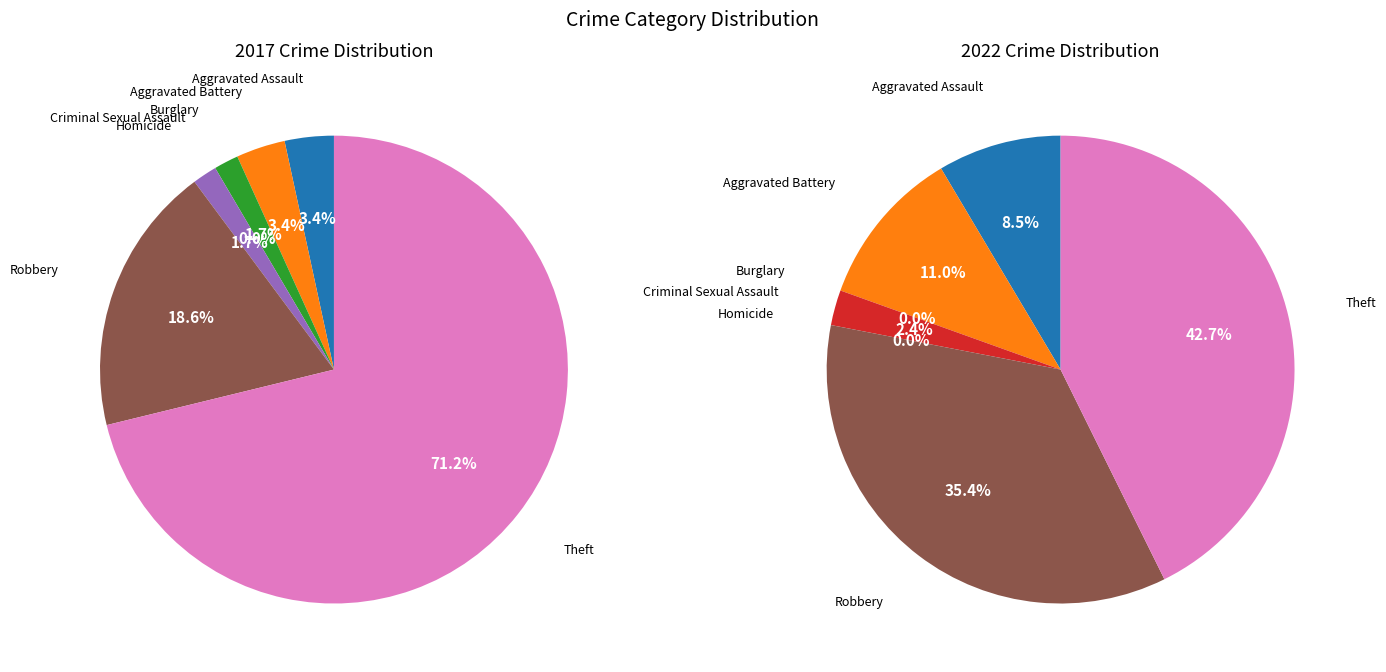

Which series has the widest spread of values?

2017